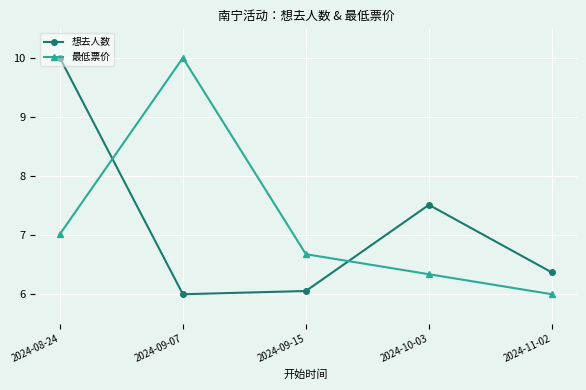

Which series ends up on top after the final intersection of 最低票价 and 想去人数?

想去人数